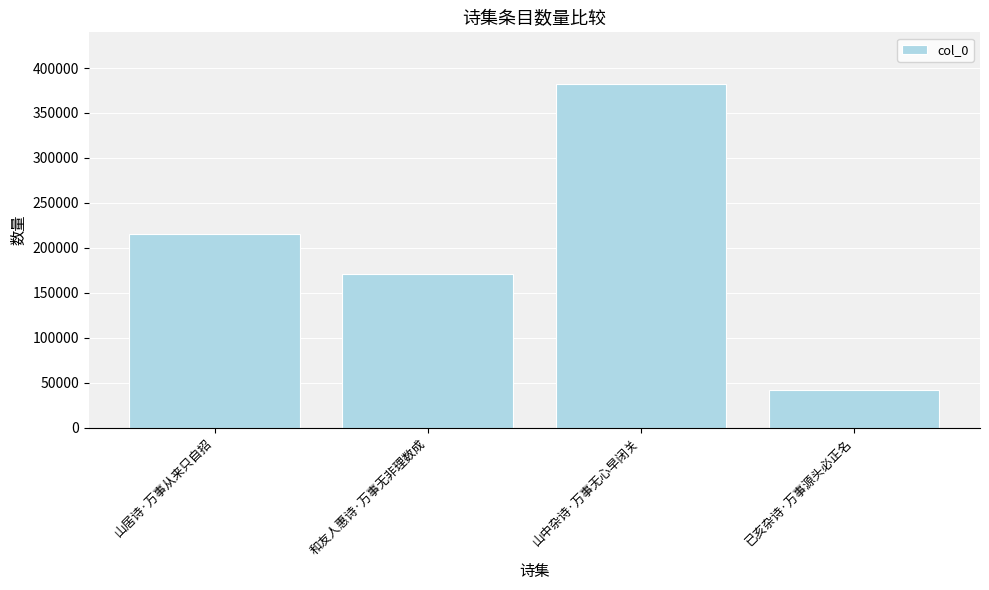

What is the ratio of the value at 山居诗·万事从来只自招 to the value at 和友人惠诗·万事无非理数成?

1.3